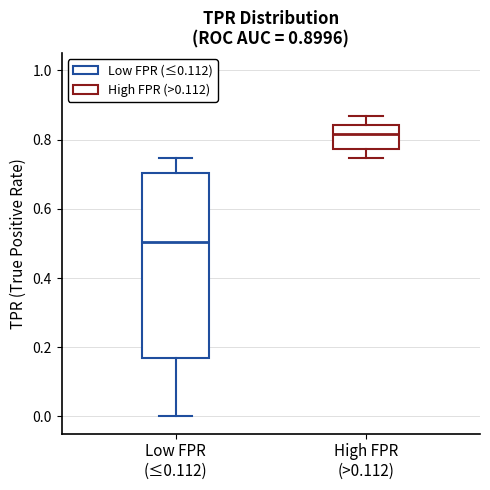

Comparing the boxes themselves (not the whiskers), which one is the tallest?

Low FPR (≤0.112)